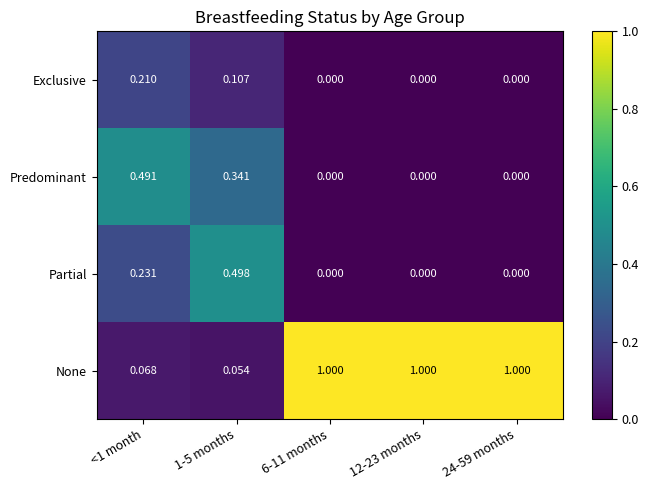

Rank the series by their maximum value, from highest to lowest.

None, Partial, Predominant, Exclusive